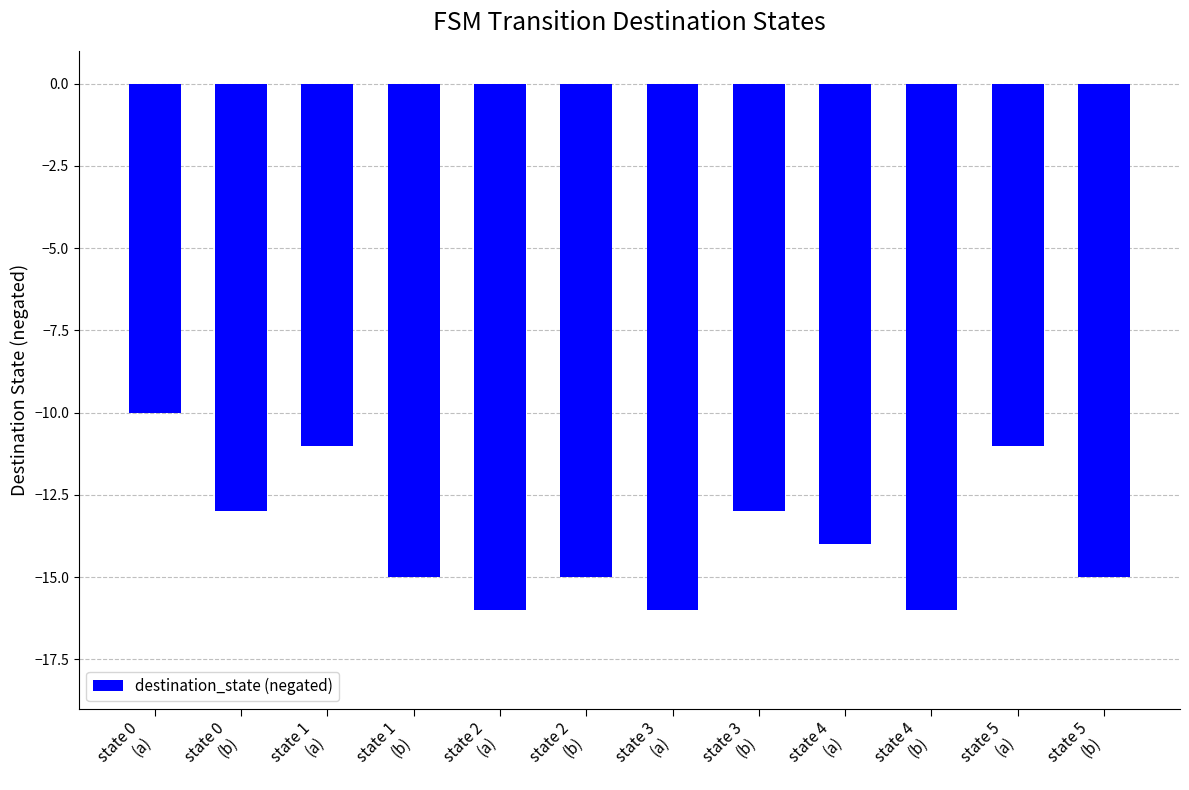

How many bars are there in total?

12